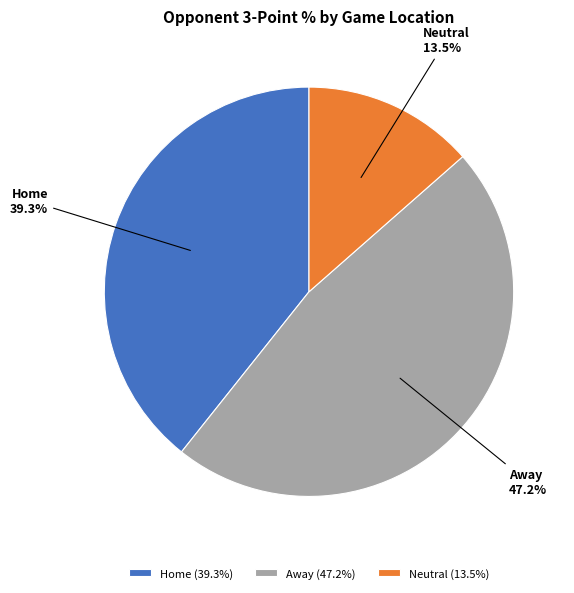

Between Away and Home, which is larger?

Away